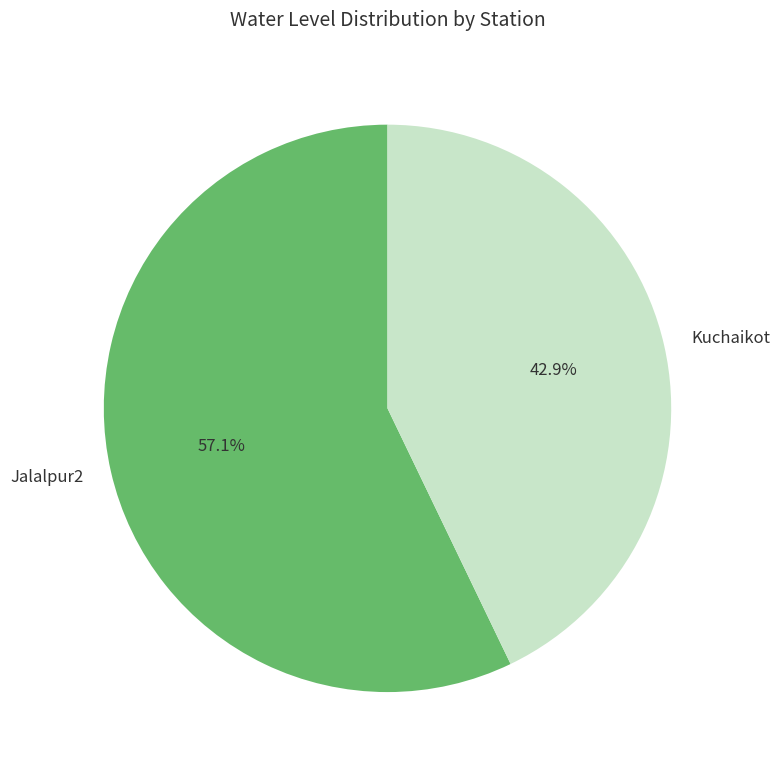

What percentage is NOT represented by Kuchaikot?

57.1%